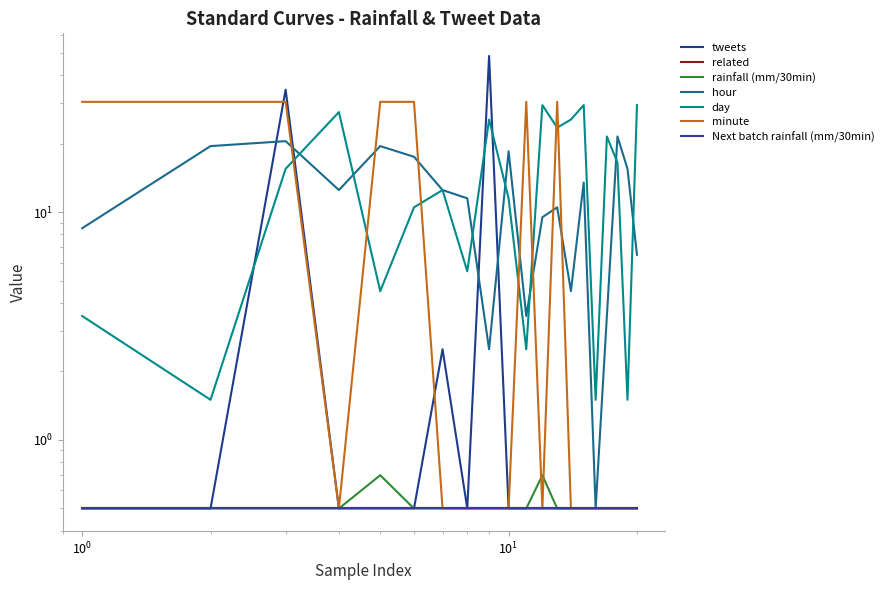

How many times do minute and tweets cross each other?

2